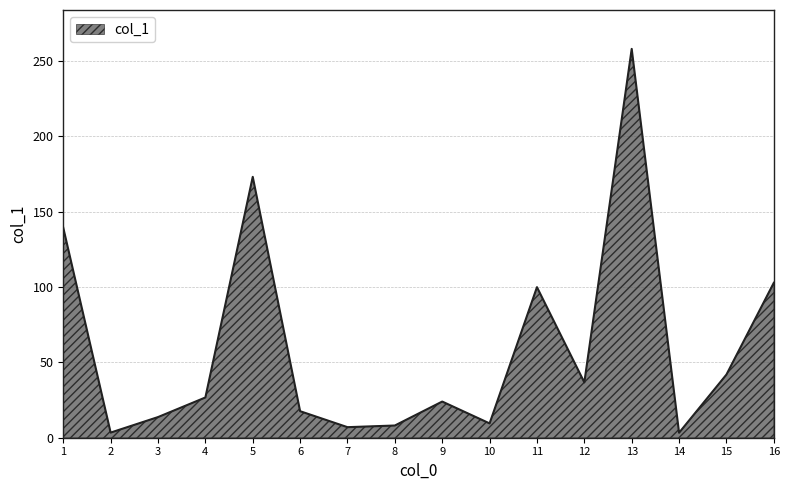

Is it true that the value at 3 is 23.7?

False